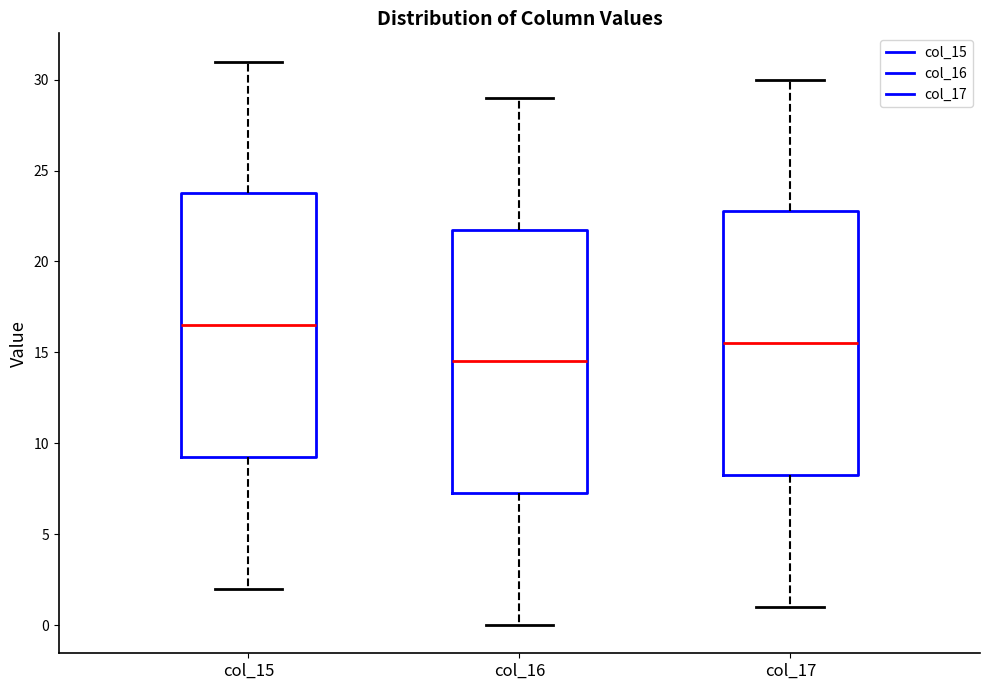

Reading left to right, read every box against the y-axis: the position of its median line, the range the box covers, and the ends of its whiskers. The values are not printed on the chart, so give them approximately, as read against the axis.

col_15: median 16.5, box 9.5 to 24.0, whiskers 2.0 to 31.0
col_16: median 14.5, box 7.5 to 22.0, whiskers 0.0 to 29.0
col_17: median 15.5, box 8.5 to 23.0, whiskers 1.0 to 30.0